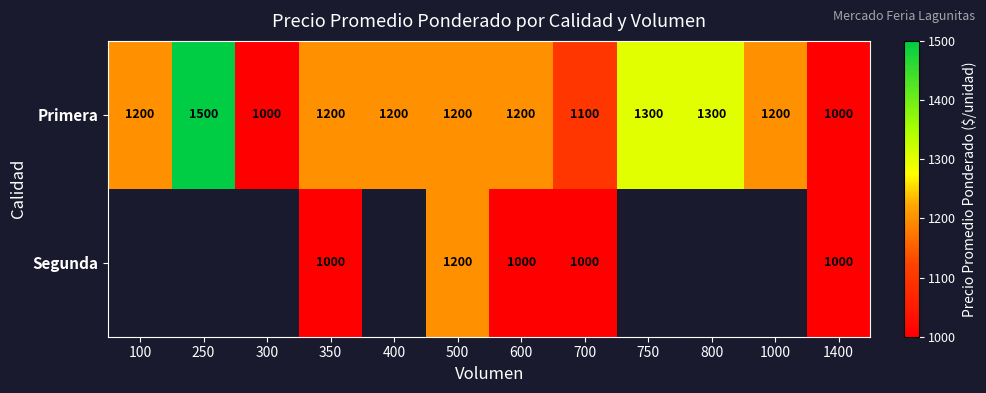

What is the total value across all series at 500?

2400